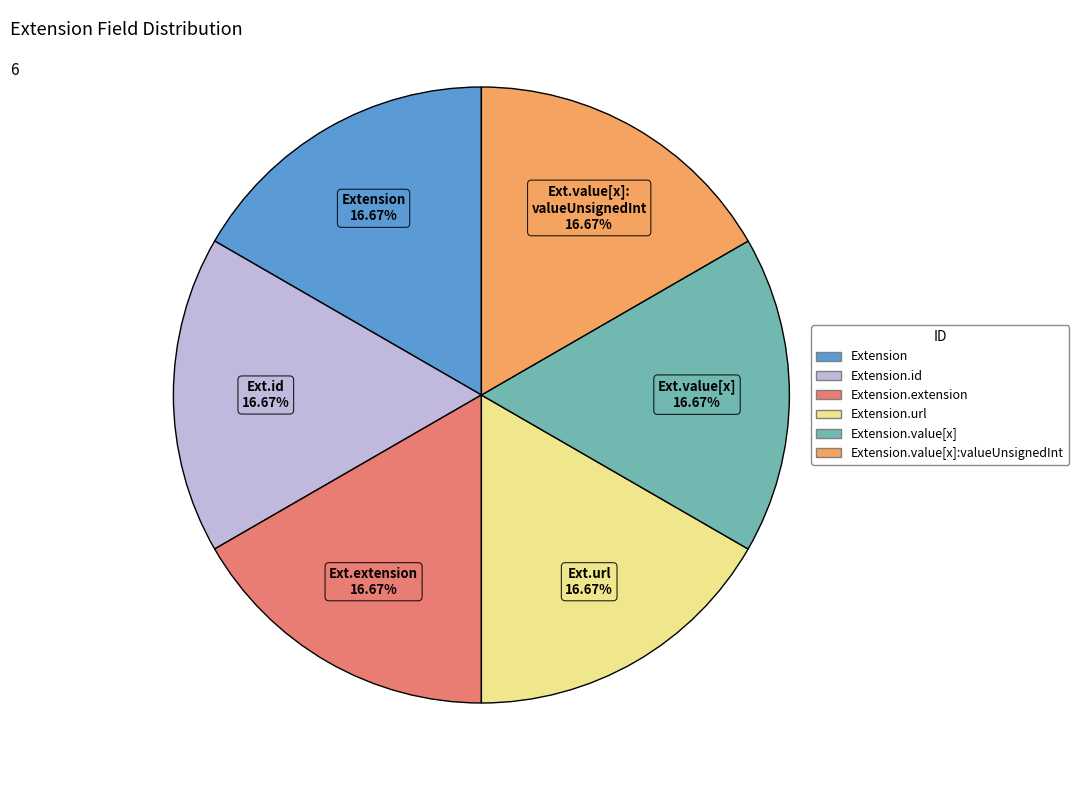

Is there a majority slice in this chart?

No